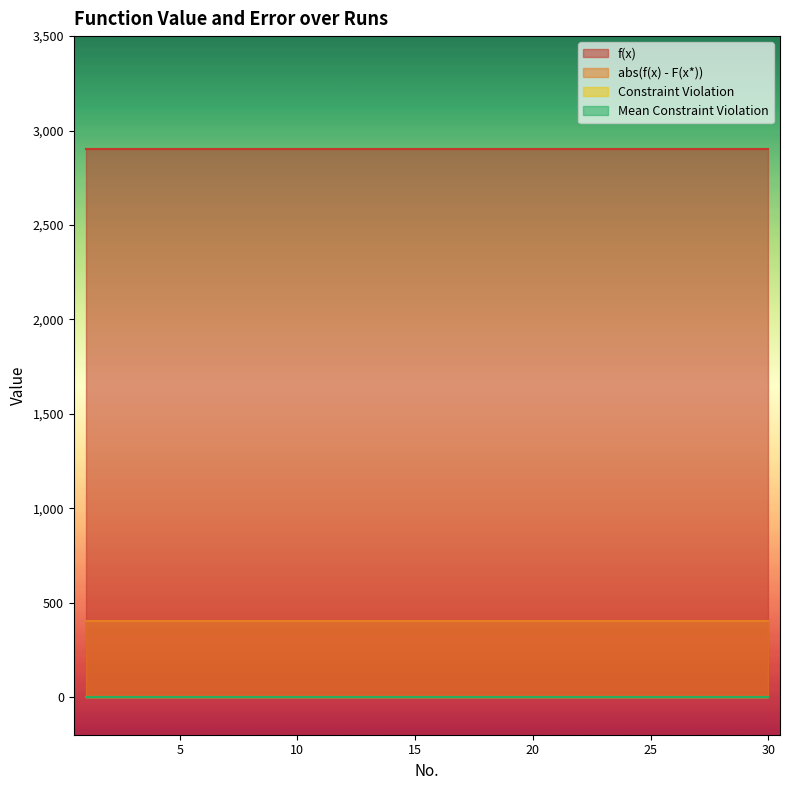

Does the chart display data point markers on the line(s)?

No